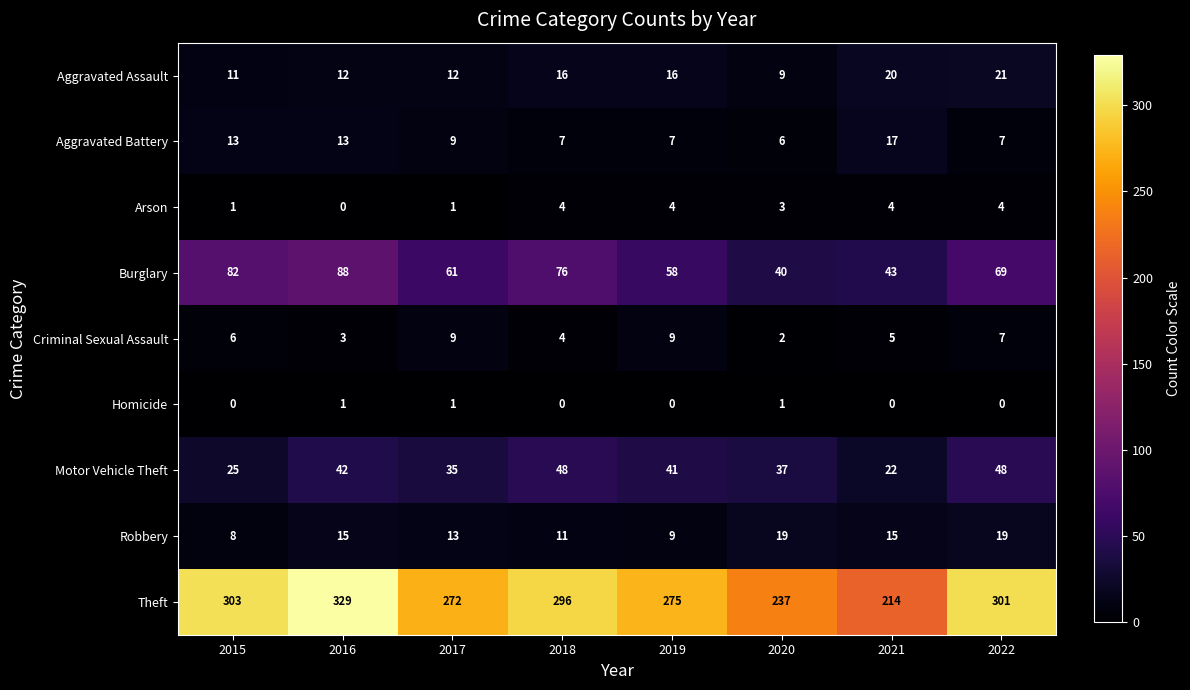

What is the difference between the Aggravated Battery values at 2016 and 2017?

4